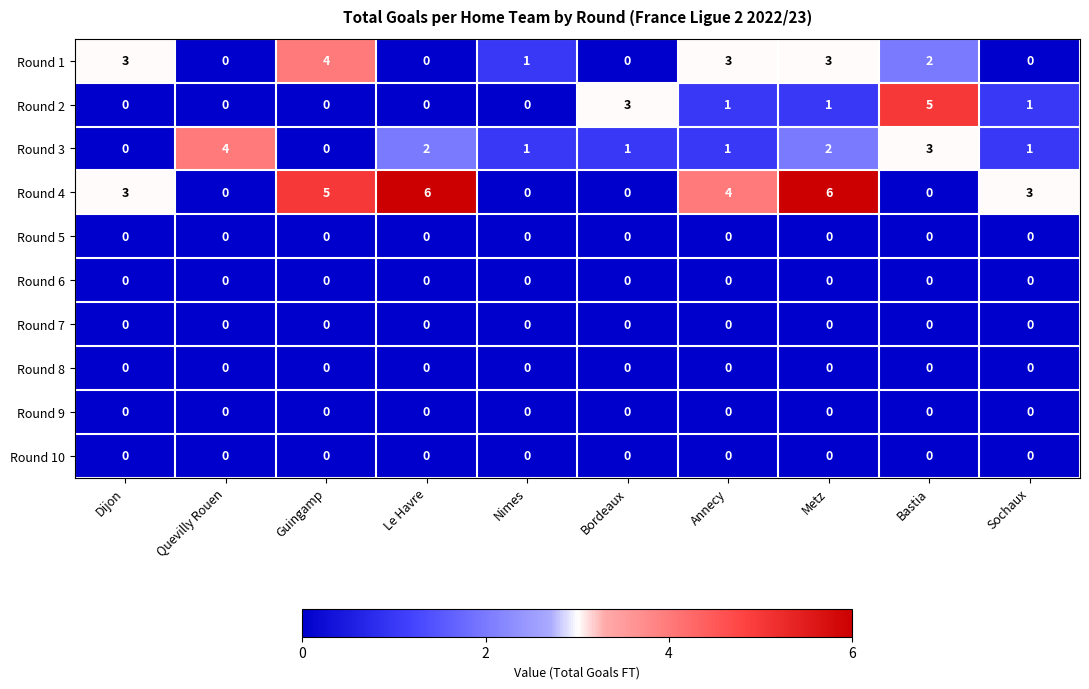

What is the maximum value shown in the chart?

6